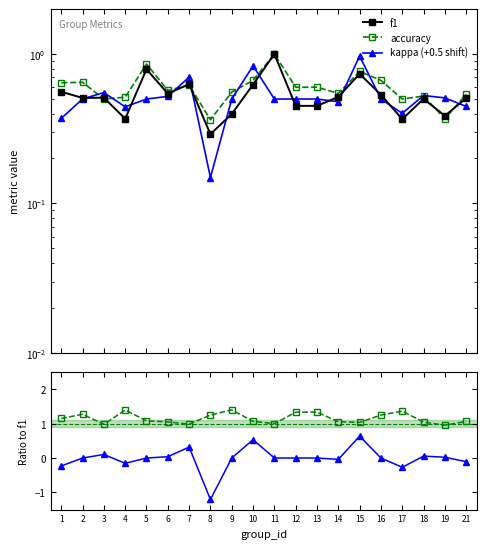

True or false: accuracy / f1 has a value of 1.1 at 21.

True